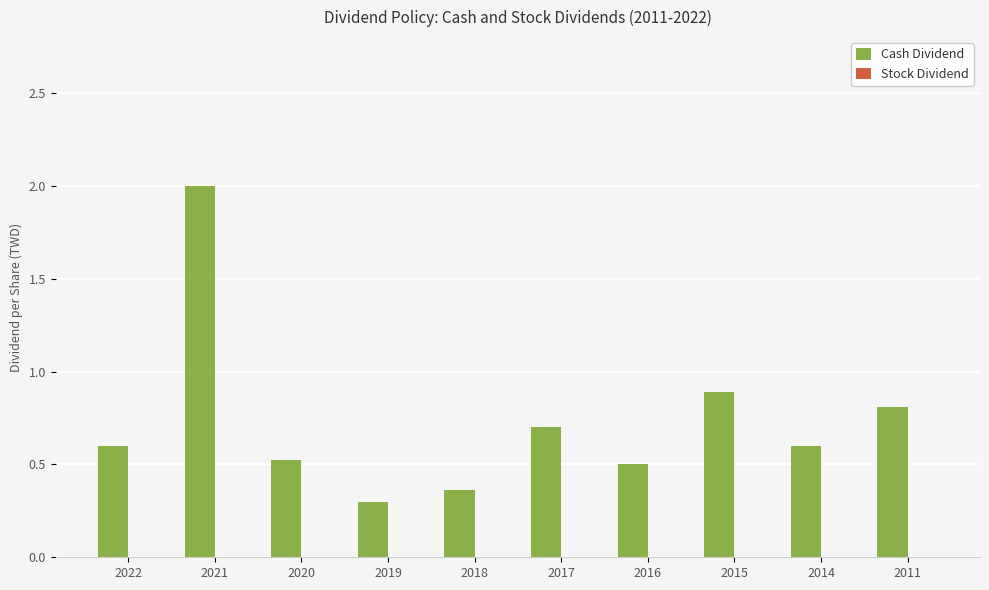

Read the value at 2019.

0.3